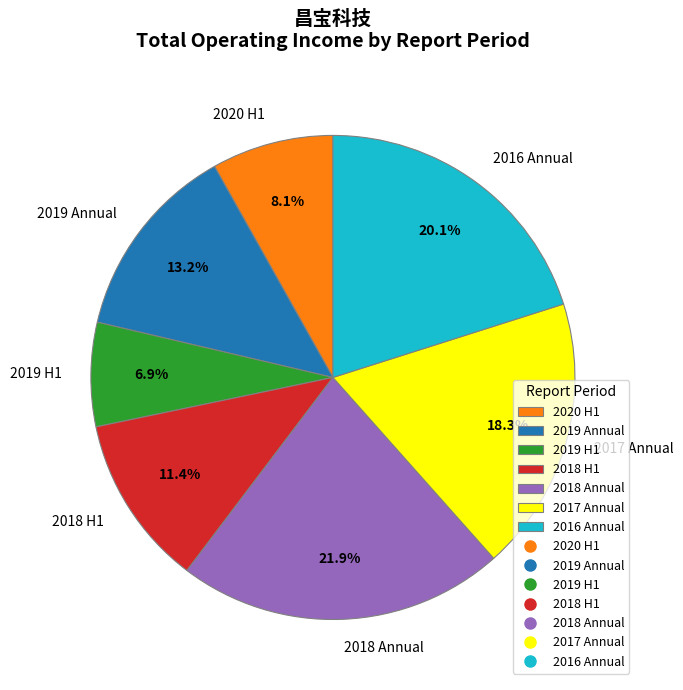

How much of the chart is everything except 2018 H1?

88.6%